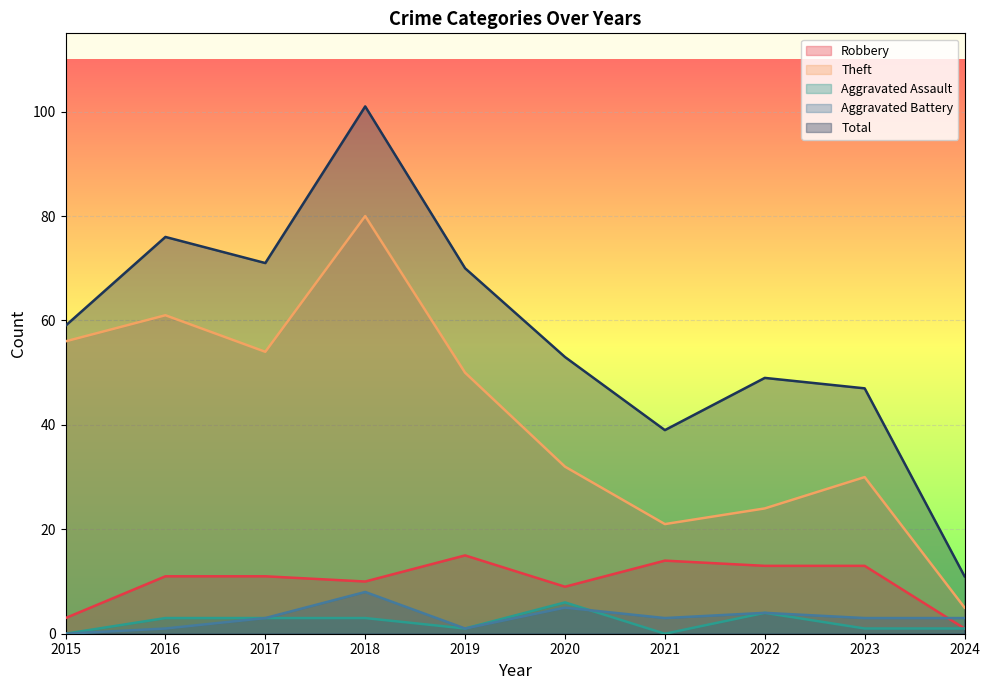

Which series has the largest total across all categories?

Total